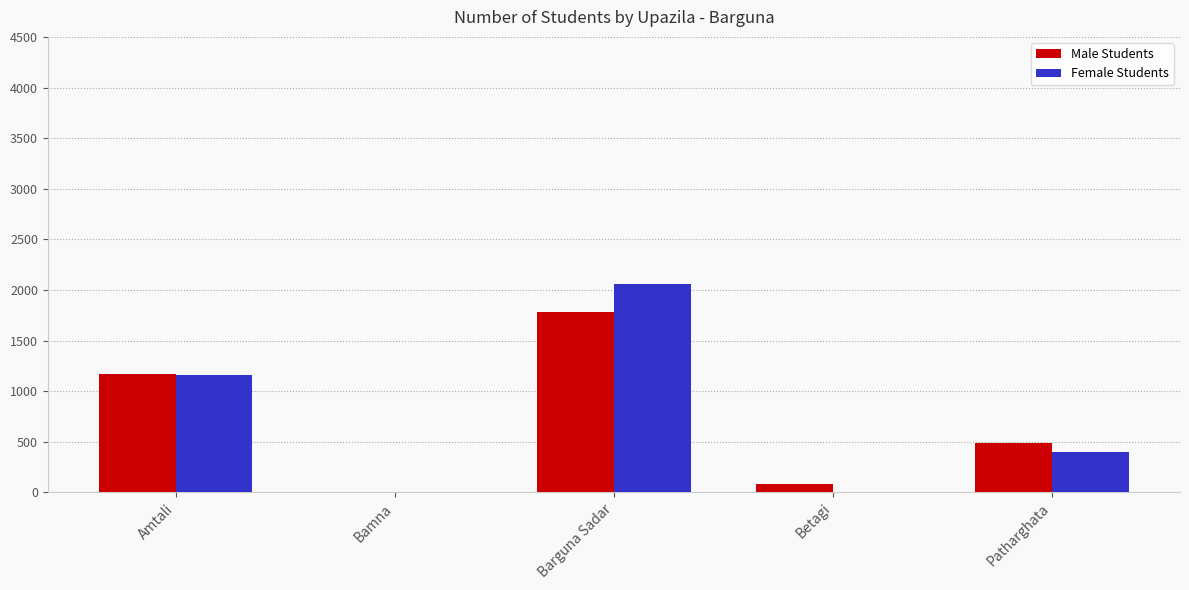

Which series has the largest range (max minus min)?

Female Students